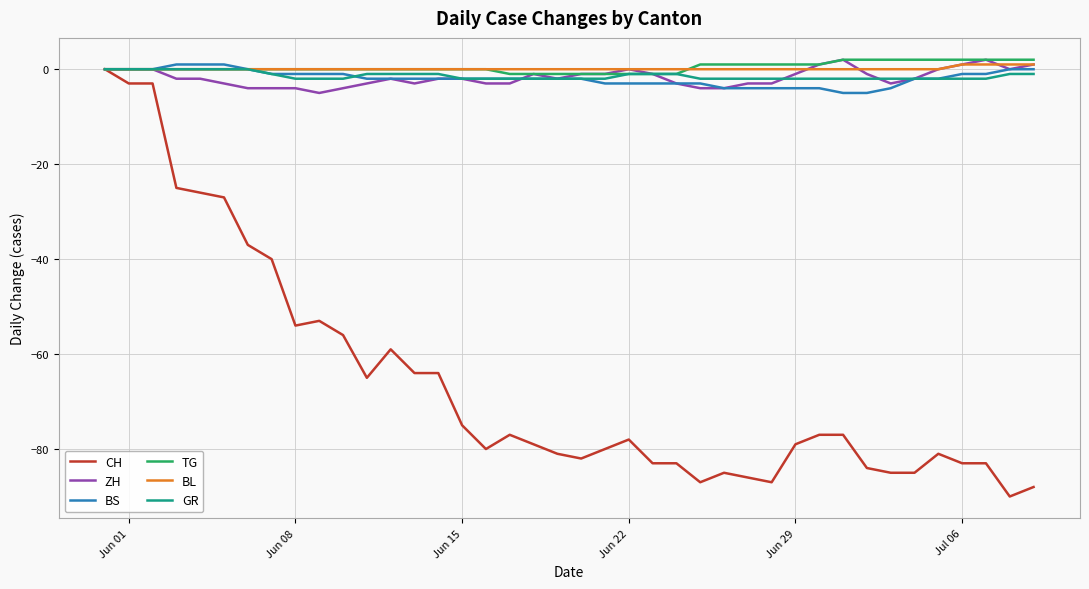

What is the minimum value shown in the chart?

-90